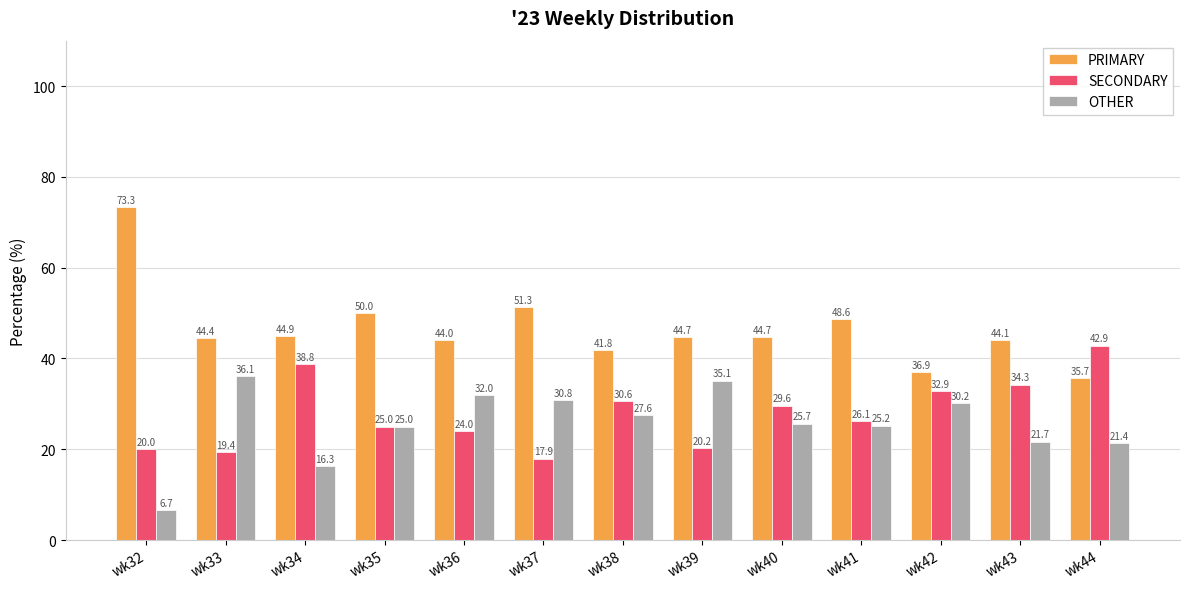

Reading left to right, list all the values displayed in this chart.

PRIMARY: wk32=73.3	wk33=44.4	wk34=44.9	wk35=50.0	wk36=44.0	wk37=51.3	wk38=41.8	wk39=44.7	wk40=44.7	wk41=48.6	wk42=36.9	wk43=44.1	wk44=35.7
SECONDARY: wk32=20.0	wk33=19.4	wk34=38.8	wk35=25.0	wk36=24.0	wk37=17.9	wk38=30.6	wk39=20.2	wk40=29.6	wk41=26.1	wk42=32.9	wk43=34.3	wk44=42.9
OTHER: wk32=6.7	wk33=36.1	wk34=16.3	wk35=25.0	wk36=32.0	wk37=30.8	wk38=27.6	wk39=35.1	wk40=25.7	wk41=25.2	wk42=30.2	wk43=21.7	wk44=21.4